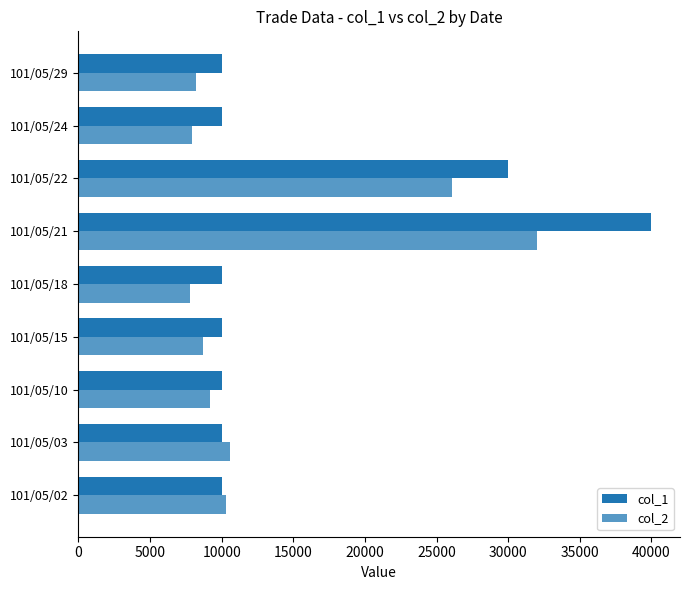

How many categories are shown in the chart?

9